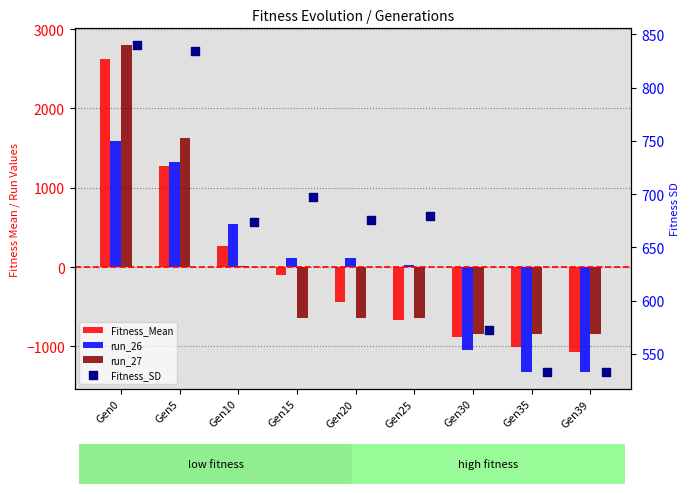

Is the value of Fitness_SD at Gen20 greater than the value of run_27 at Gen25?

Yes